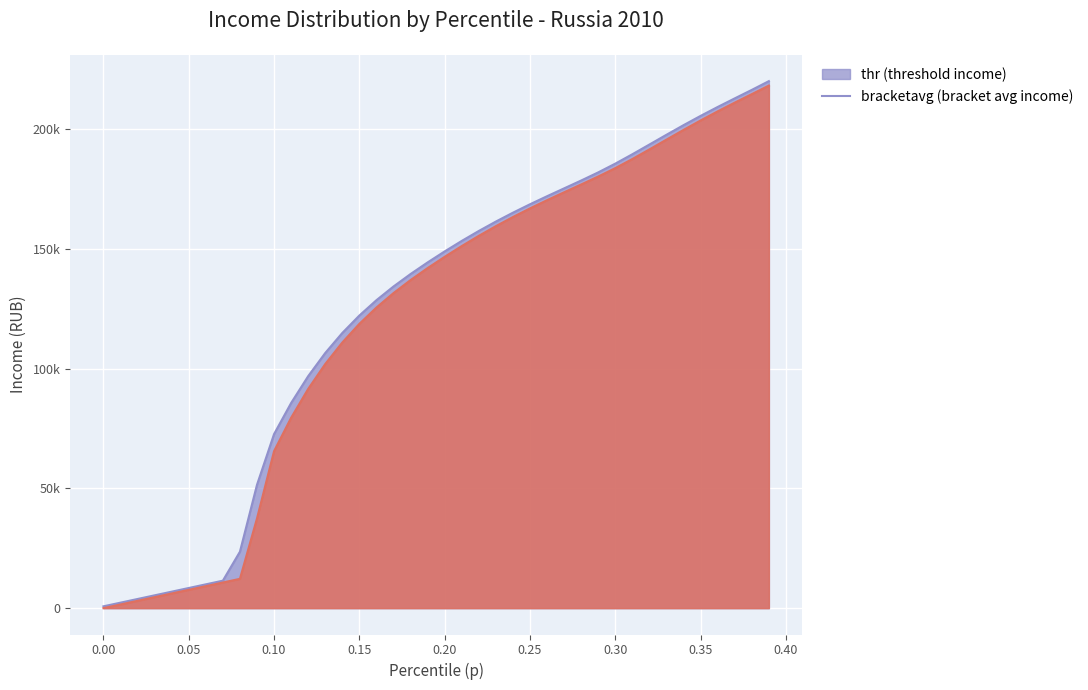

True or false: bracketavg has more than 2 points higher than both neighbors.

False